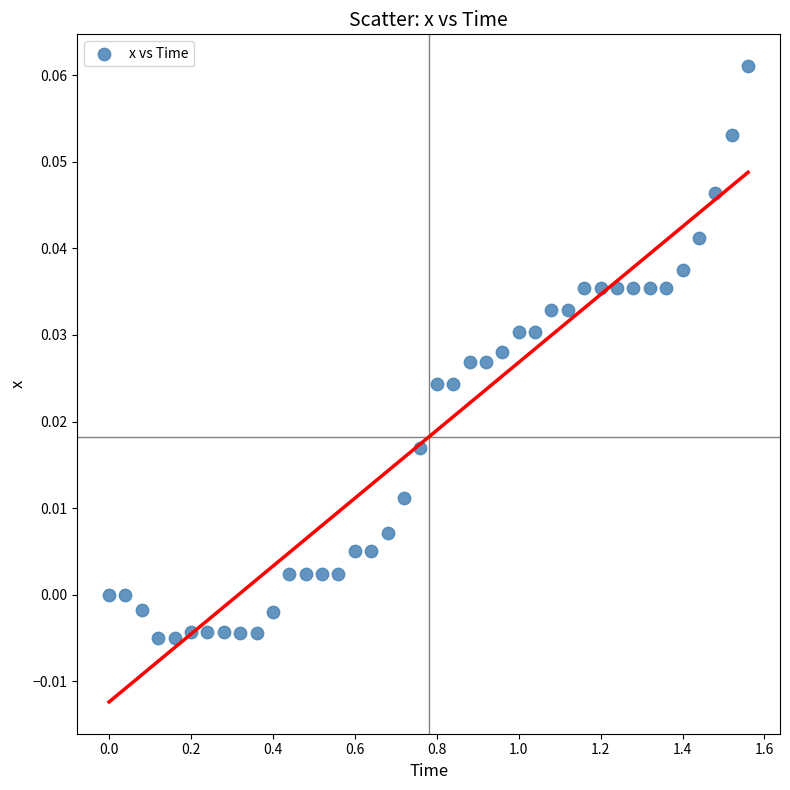

What is the range of X values (max minus min)?

1.6